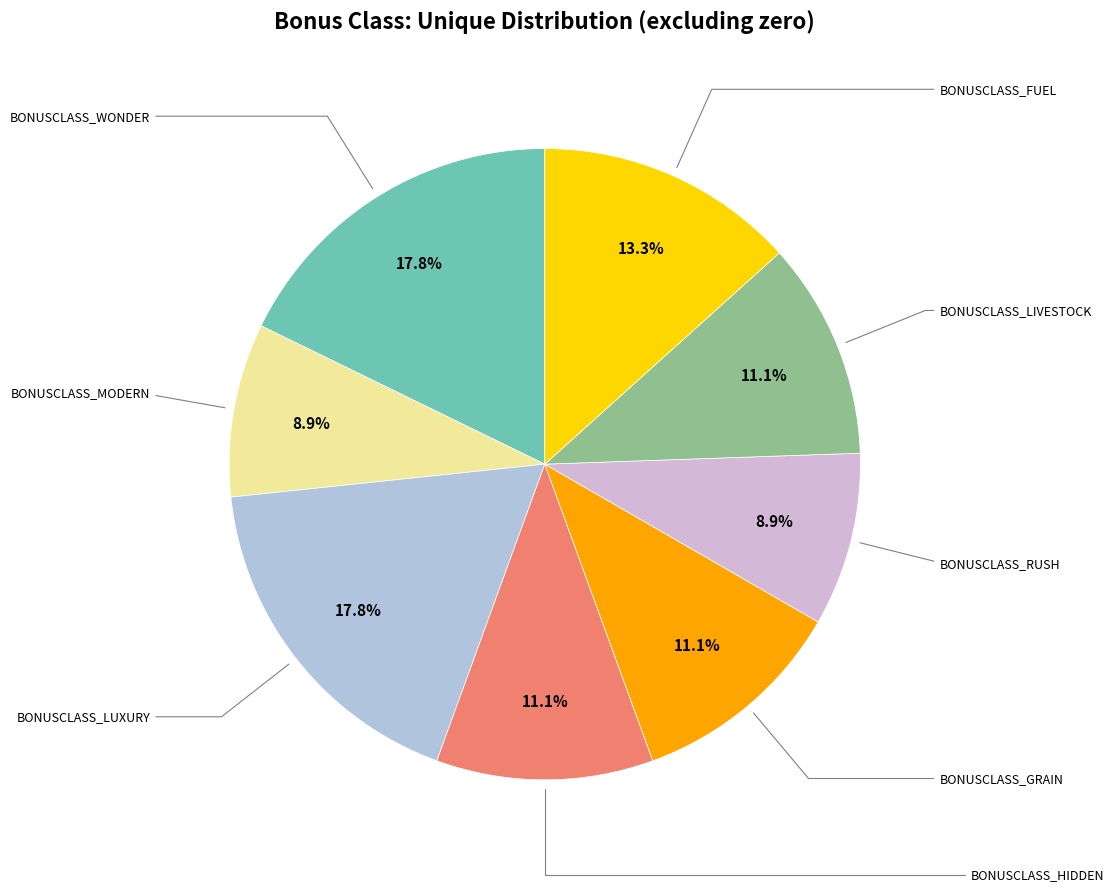

How many slices are in this pie chart?

8